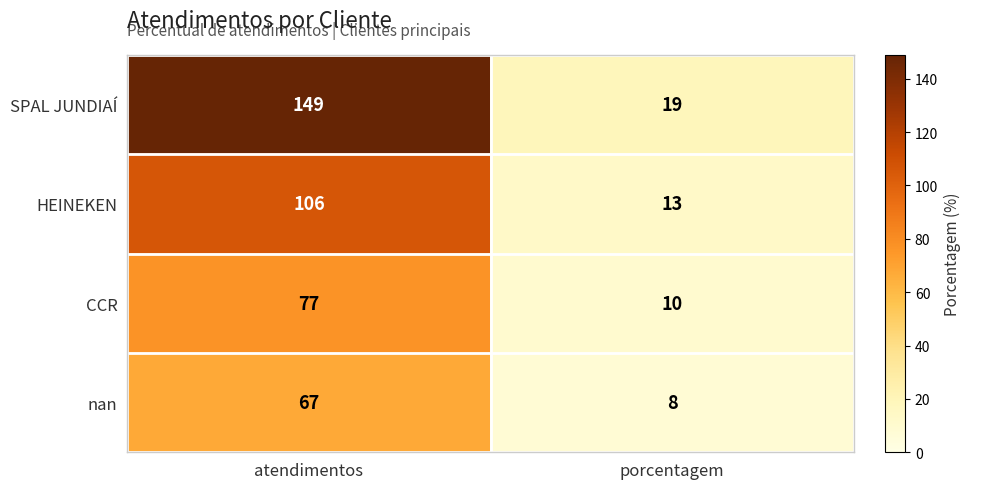

Where is nan nearest to the value 37?

porcentagem